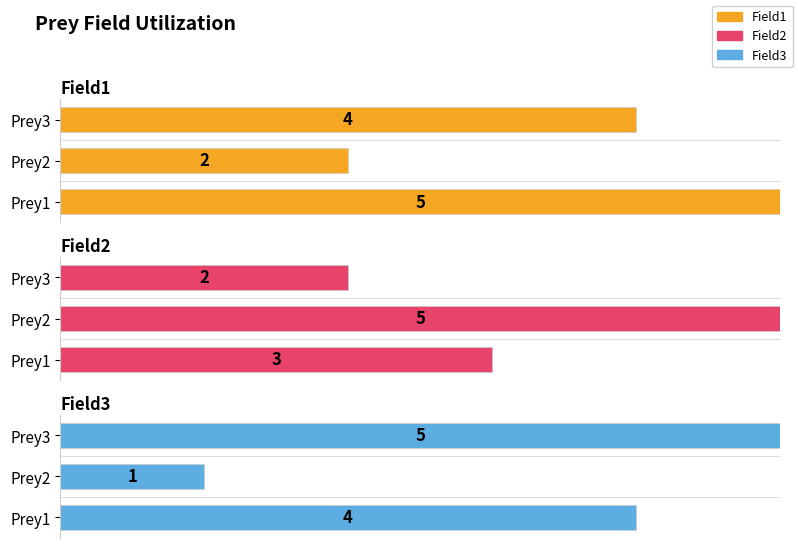

Reading left to right, list all the values displayed in this chart.

Field1: 5	2	4
Field2: 3	5	2
Field3: 4	1	5